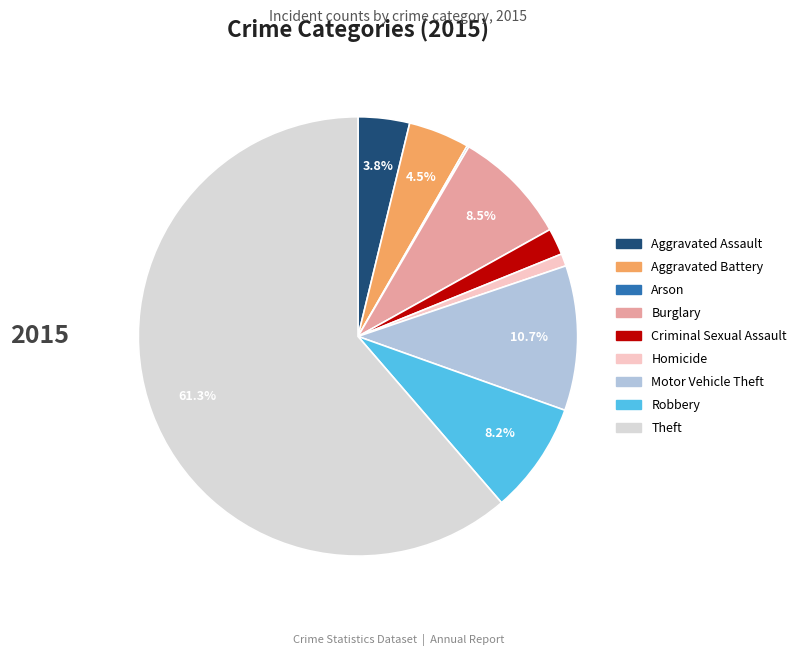

Which slice is the largest?

Theft